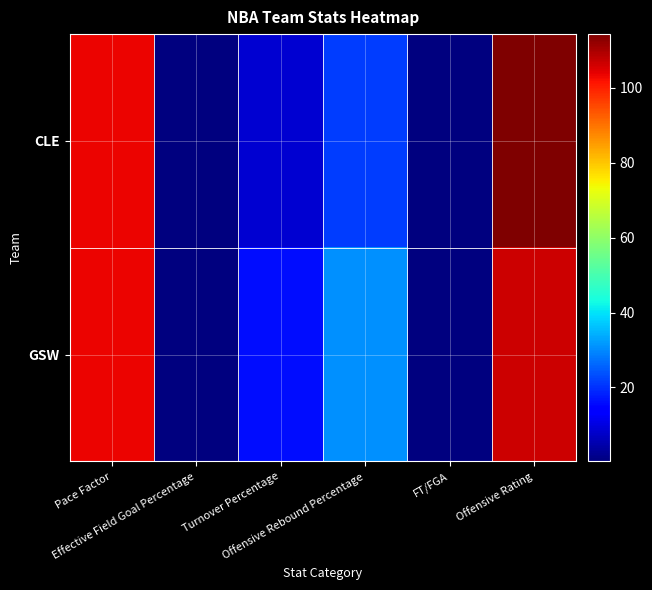

What is the difference between the highest and lowest values at Offensive Rebound Percentage?

9.0